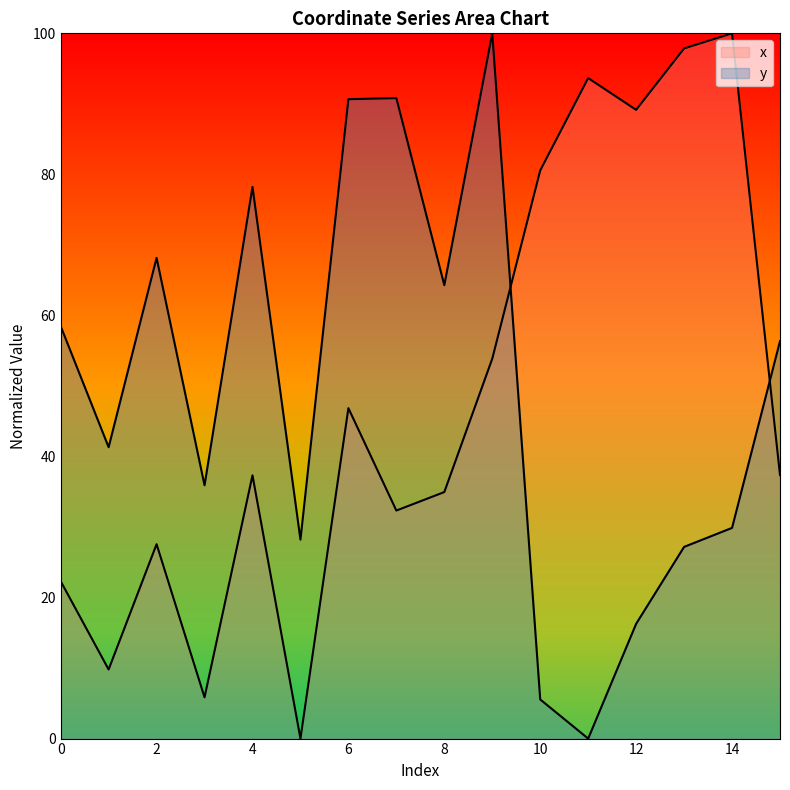

Between 5 and 8, which series saw the biggest shift?

y